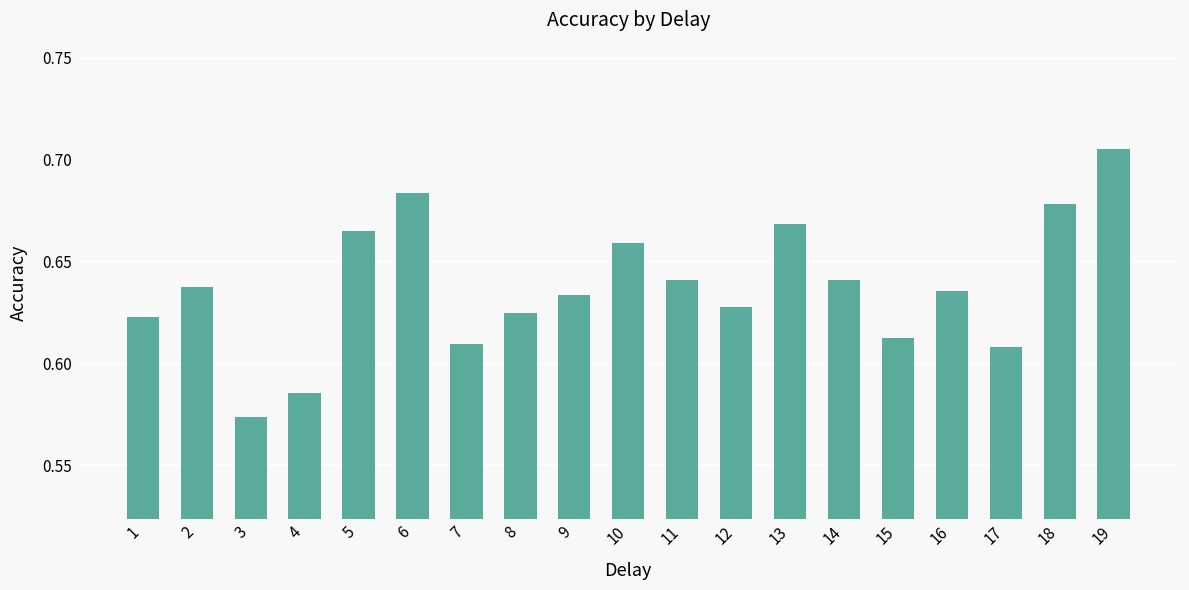

Which label corresponds to the smallest value in the chart?

3